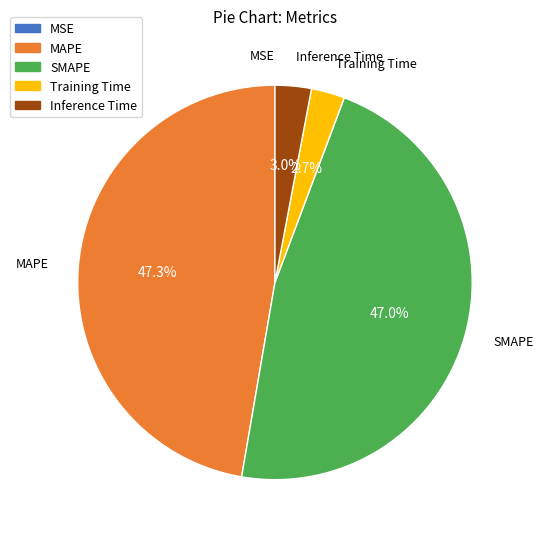

To the nearest percent, what portion does SMAPE represent?

47%